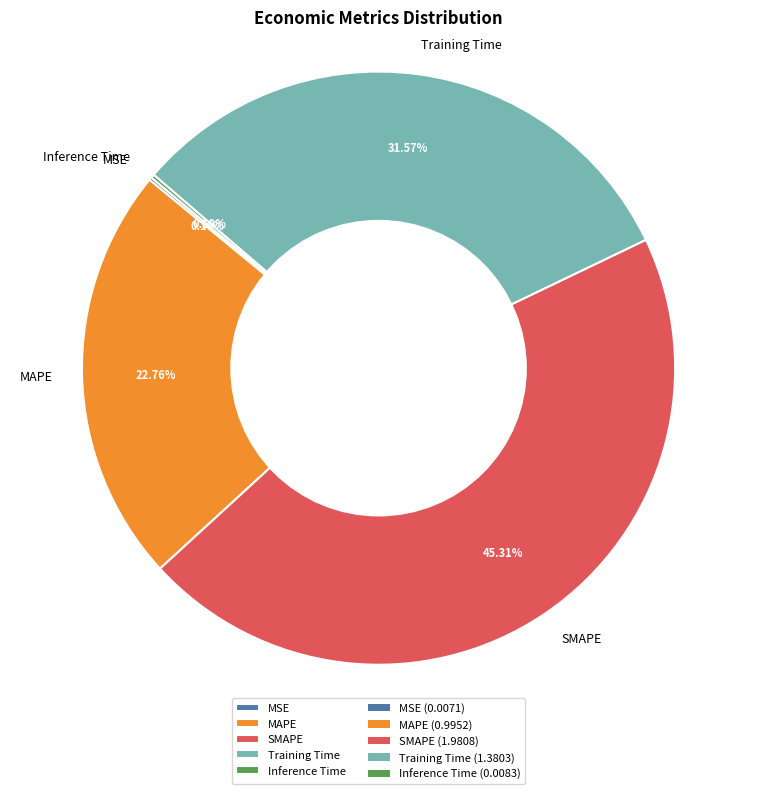

Is there any slice that represents more than half of the pie?

No